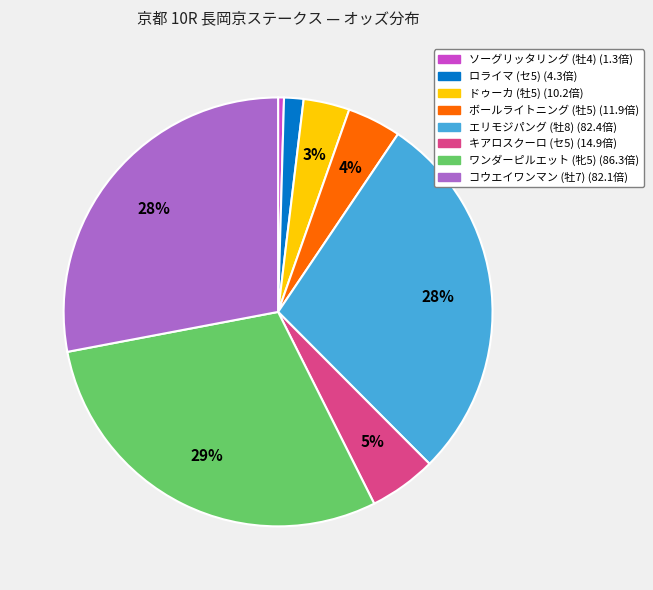

The キアロスクーロ (セ5) slice represents 20% of the pie. True or false?

False